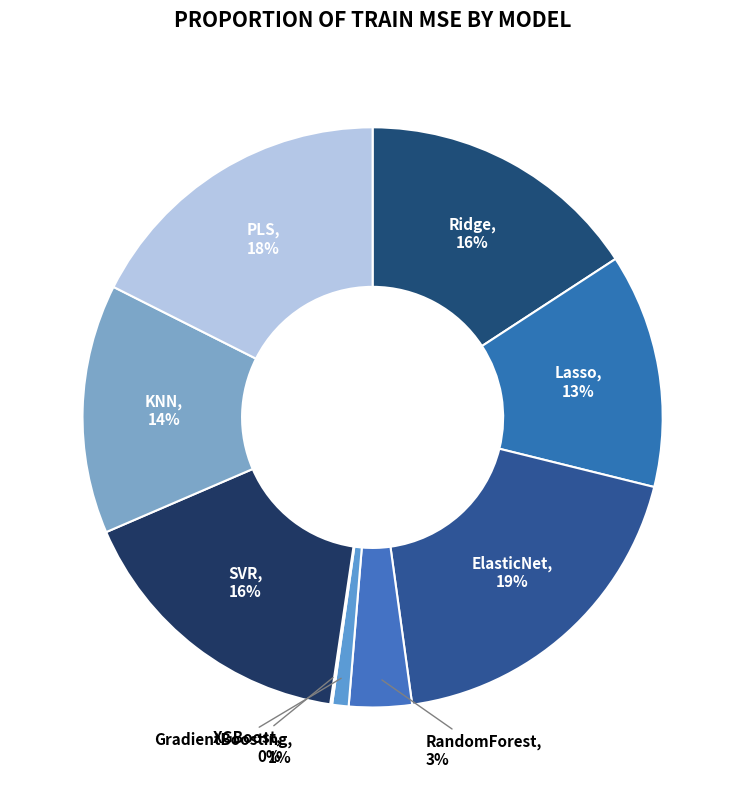

What percentage is the SVR slice, to the nearest percent?

16%